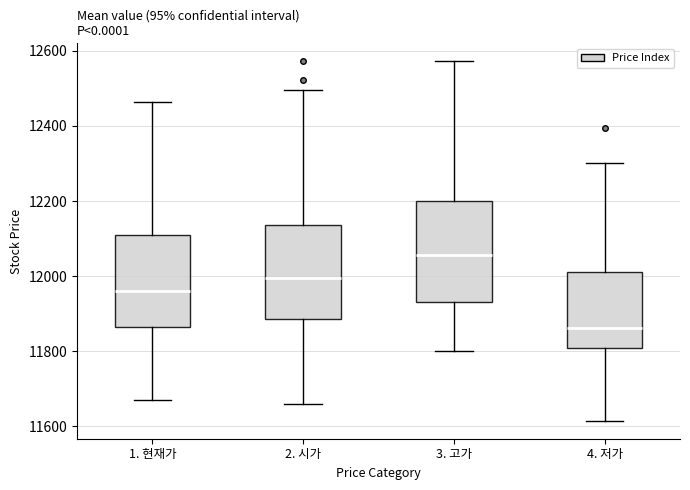

Which box has the lowest median line?

4. 저가